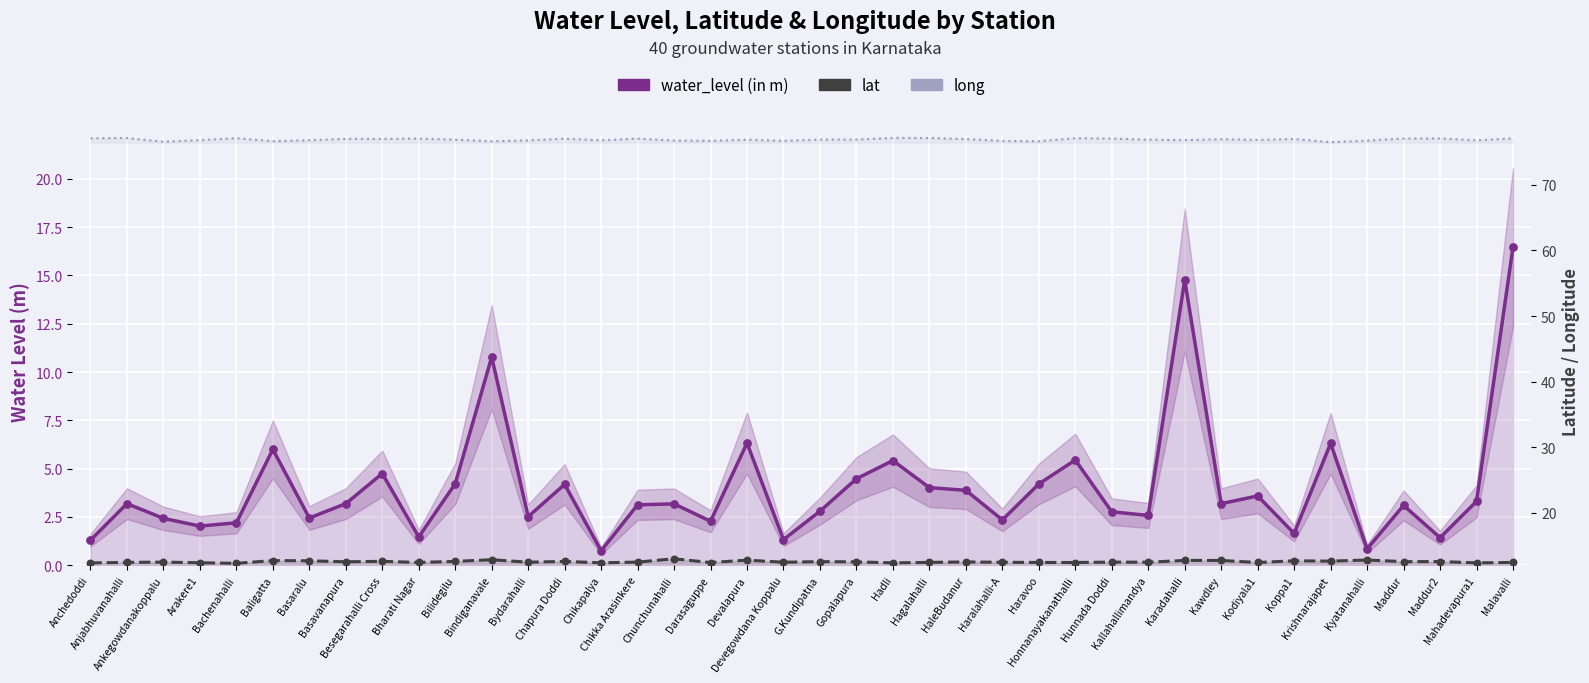

At how many categories does at least one series exceed 37?

40